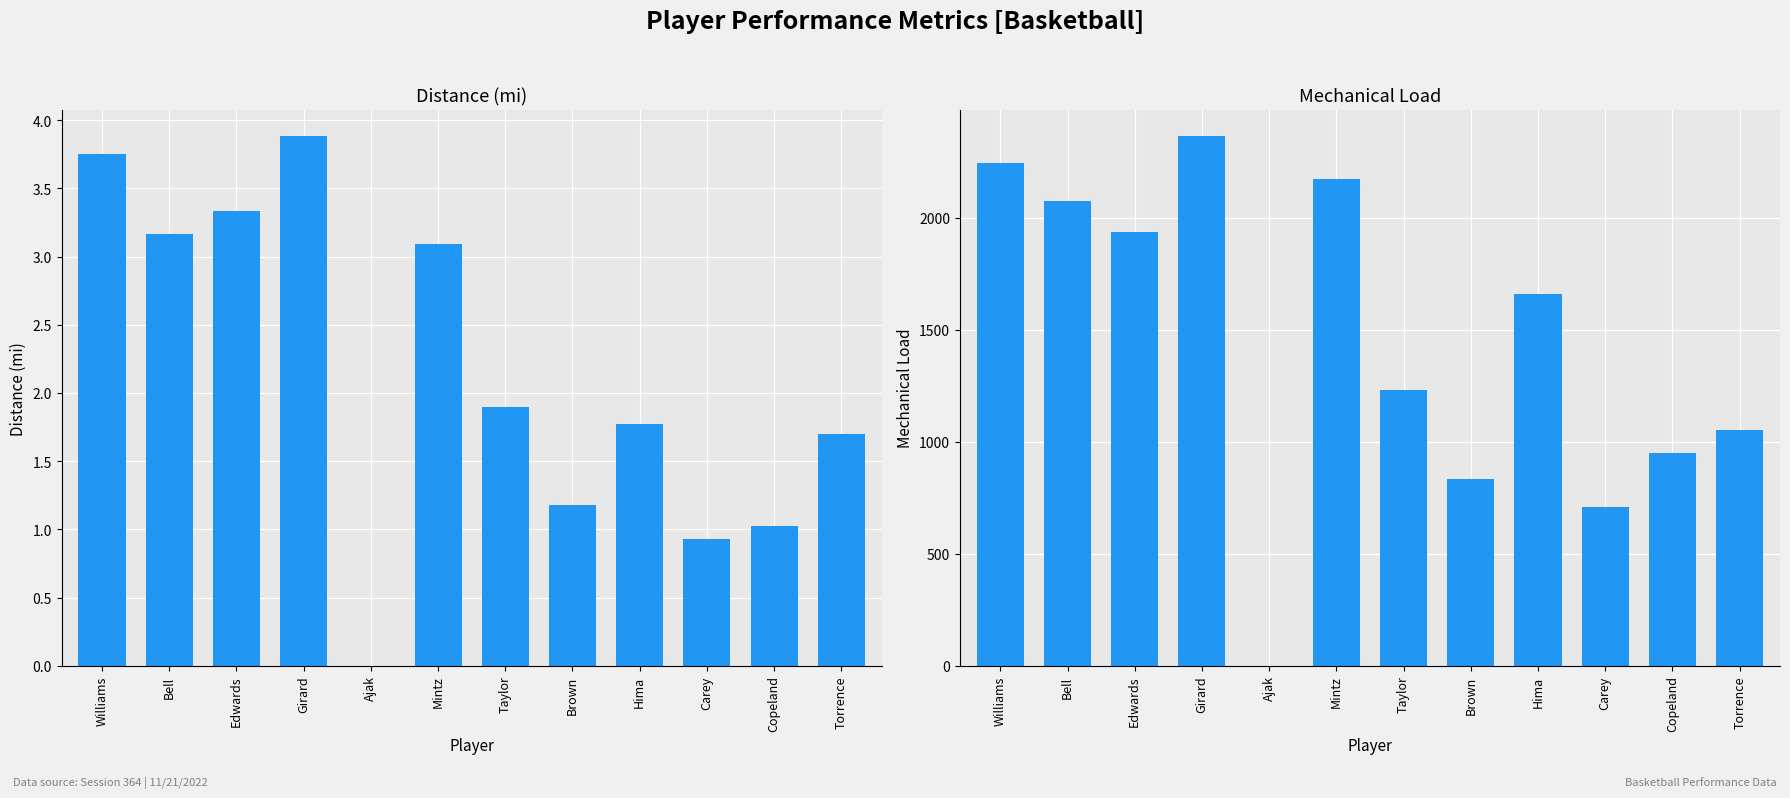

Which category has the lowest value across all series?

Ajak